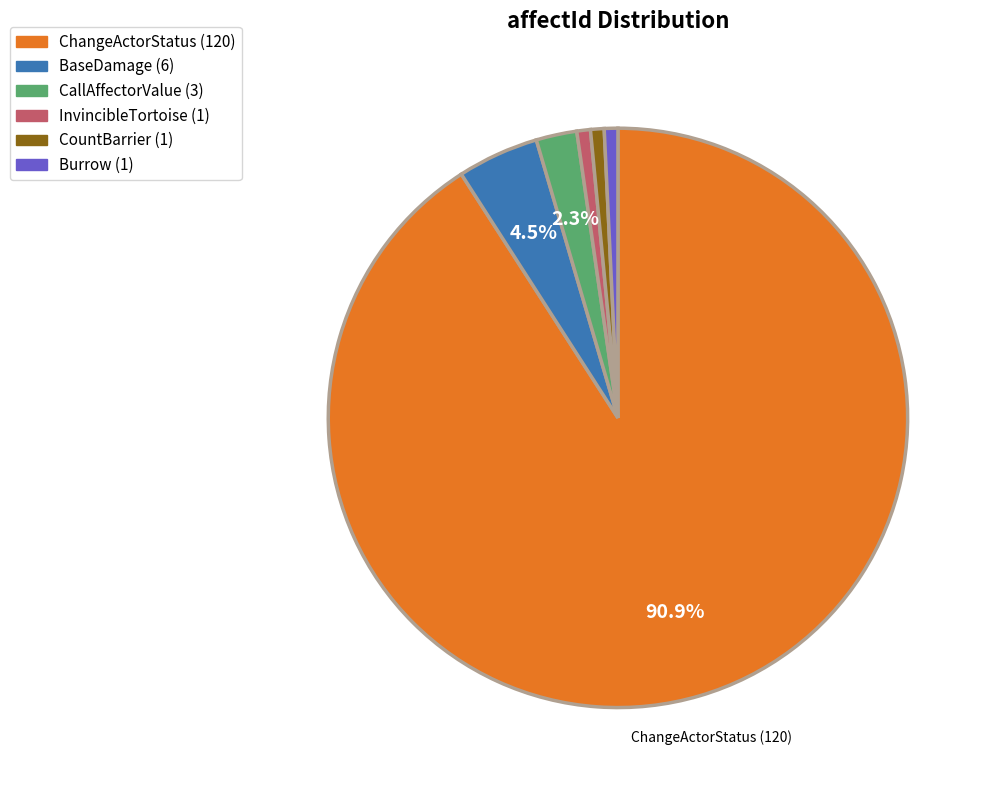

To the nearest percent, what percentage of the pie is CountBarrier?

1%